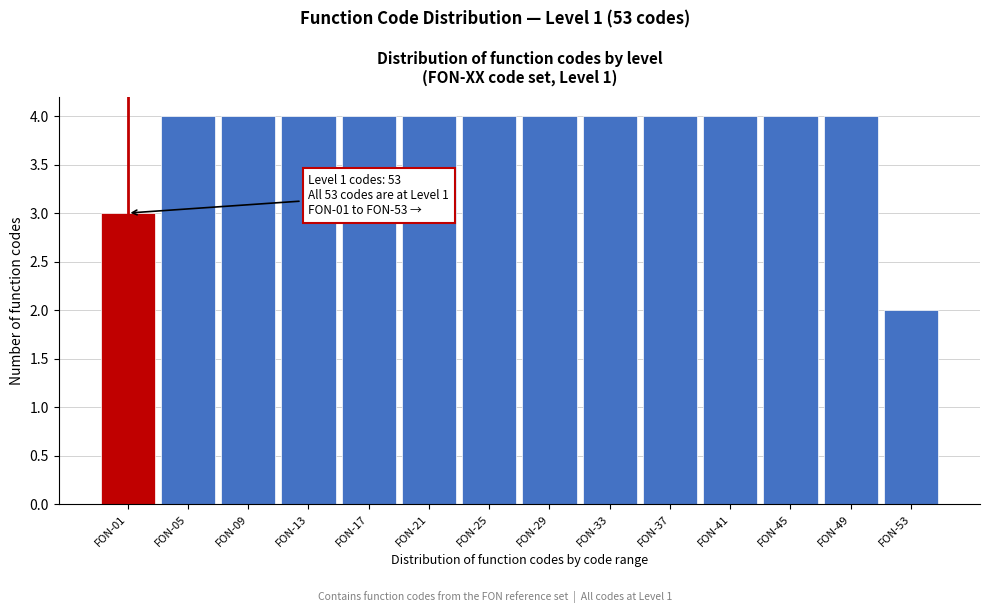

Reading left to right, what are all the values shown in this chart?

FON-01=3	FON-05=4	FON-09=4	FON-13=4	FON-17=4	FON-21=4	FON-25=4	FON-29=4	FON-33=4	FON-37=4	FON-41=4	FON-45=4	FON-49=4	FON-53=2